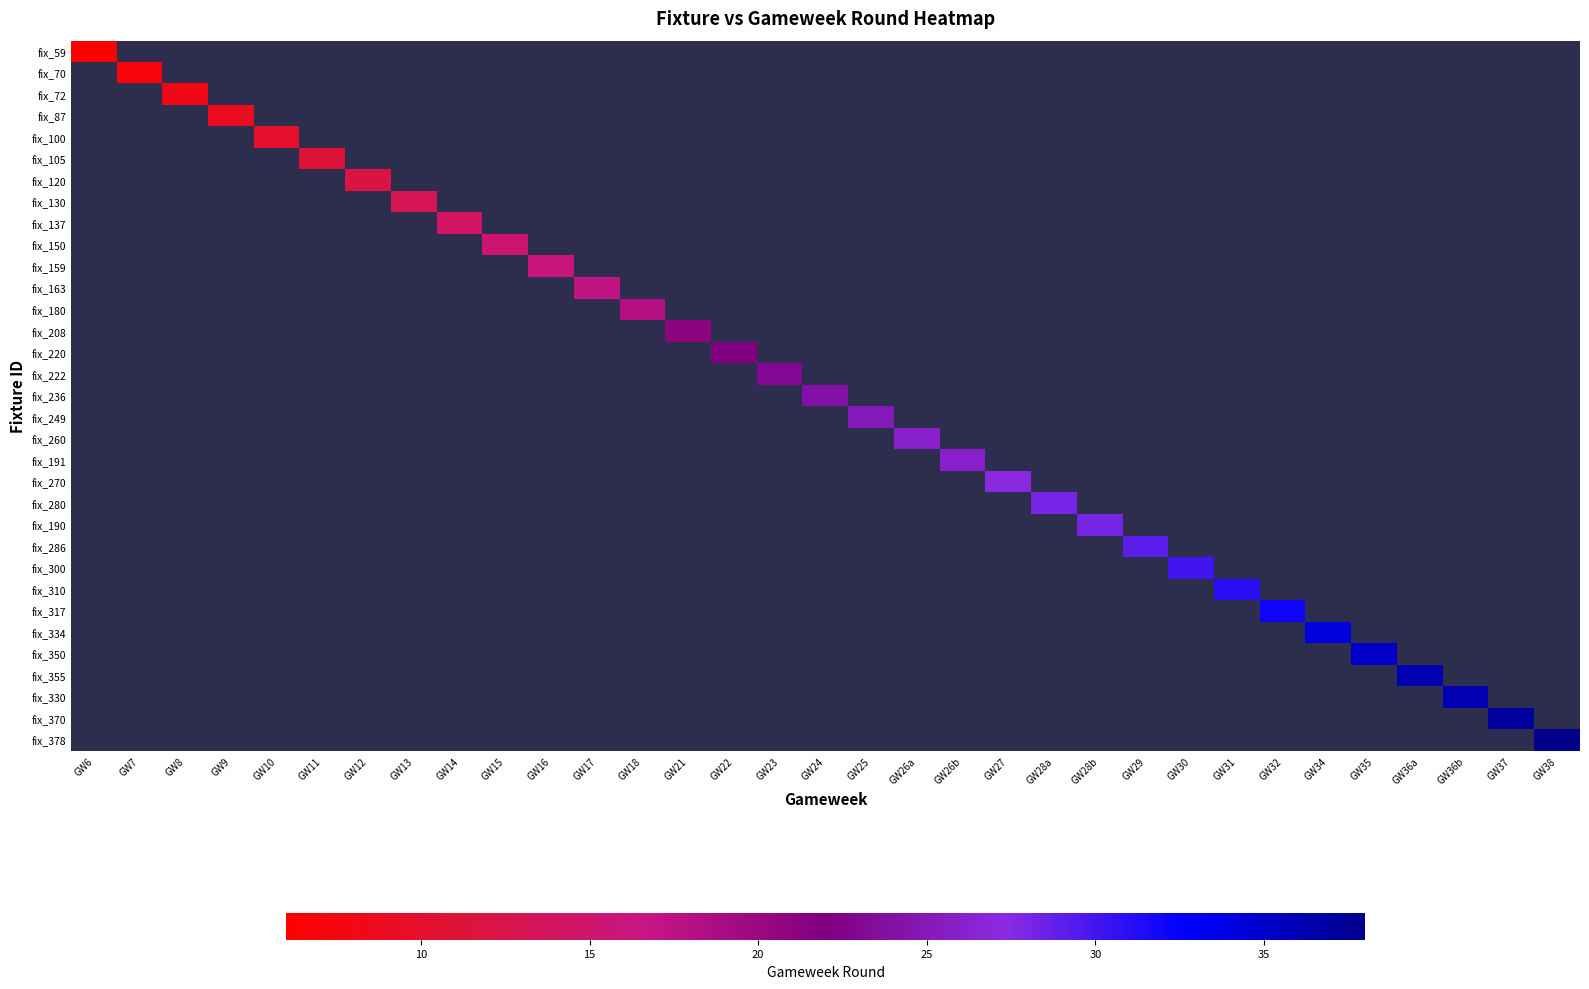

Is the value of fix_59 at GW17 greater than the value of fix_355 at GW12?

No